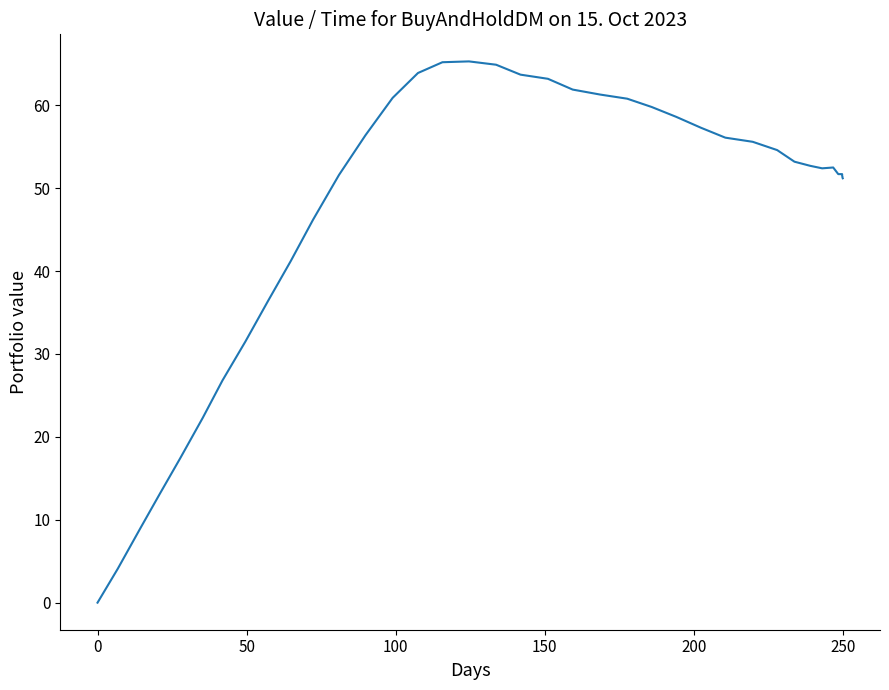

How many lines are shown in the chart?

1